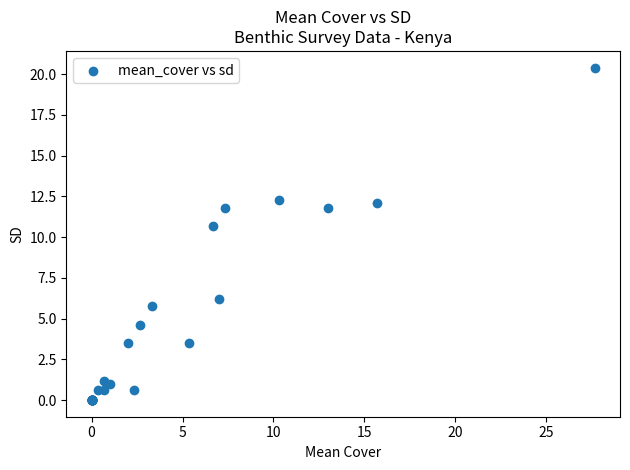

What Y value in the scatter plot is closest to 10?

10.7